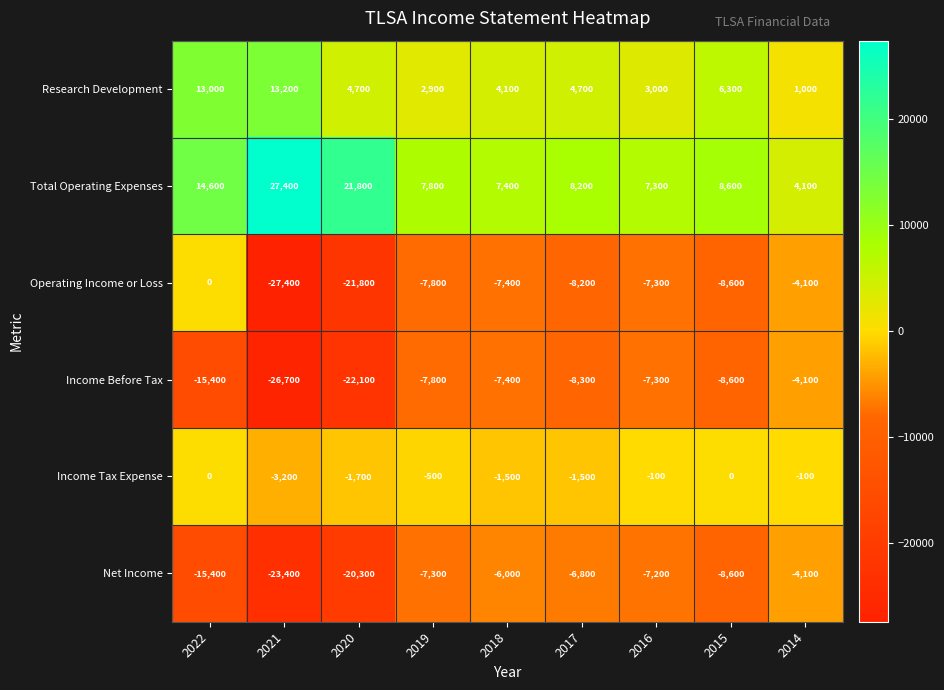

What is the difference between the maximum and minimum values in the Operating Income or Loss series?

27400